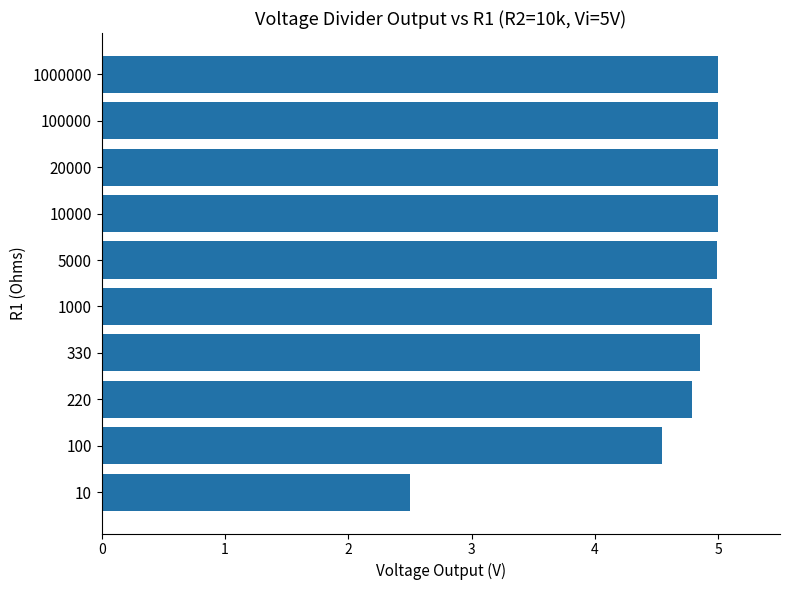

Are the bars horizontal?

Yes